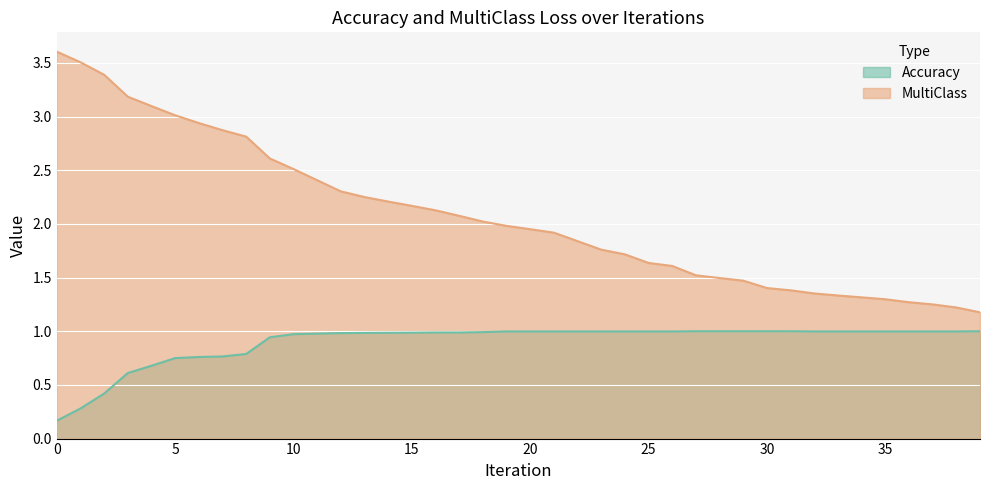

True or false: MultiClass and Accuracy cross at least once.

False